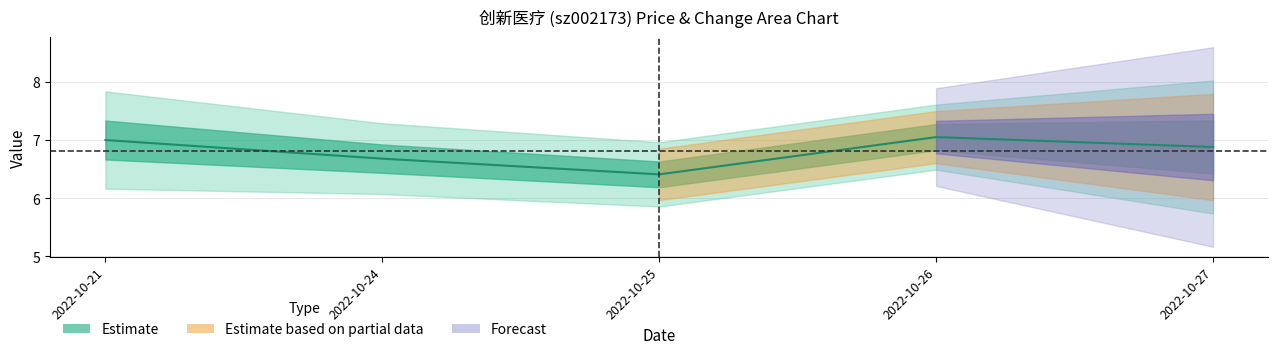

List the labels in order of value, smallest first.

2022-10-25, 2022-10-24, 2022-10-27, 2022-10-21, 2022-10-26